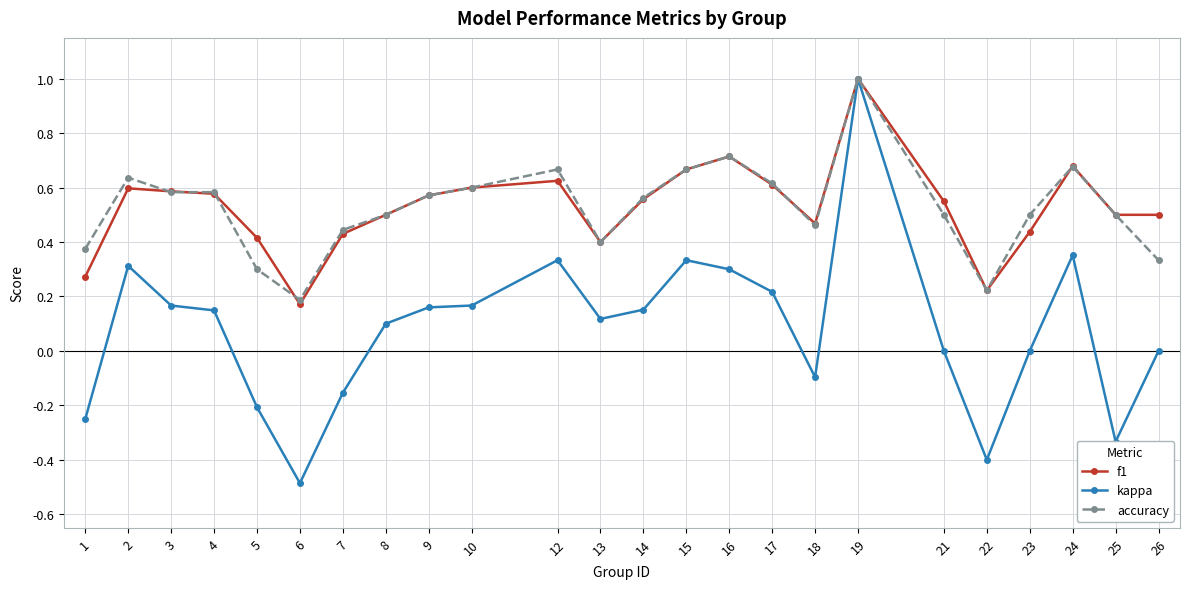

Is it true that kappa equals -0.4 at 22?

True